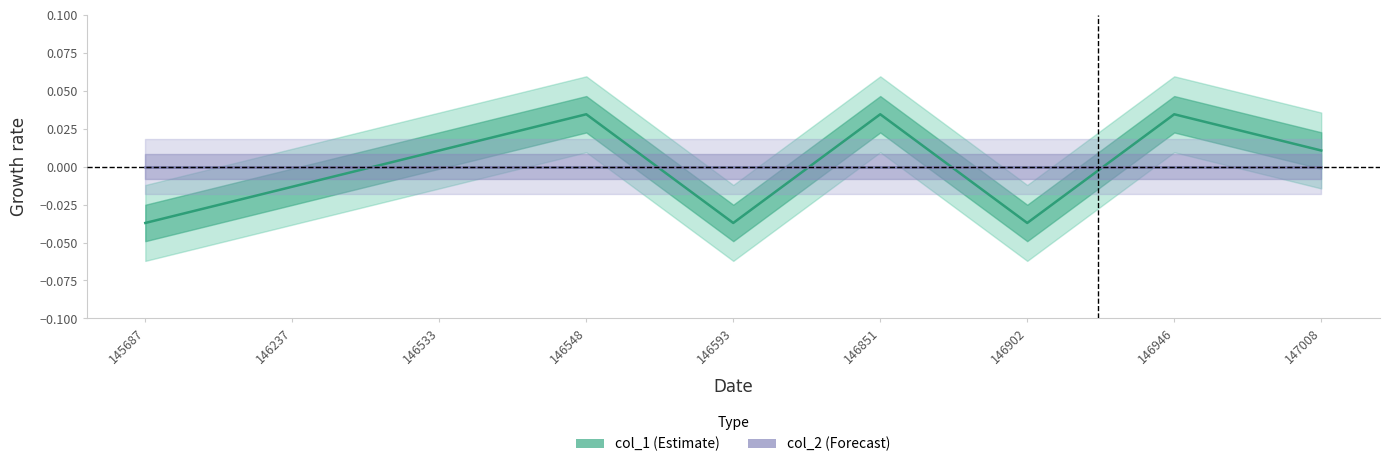

Between 146548 and 146237, which is larger?

146548